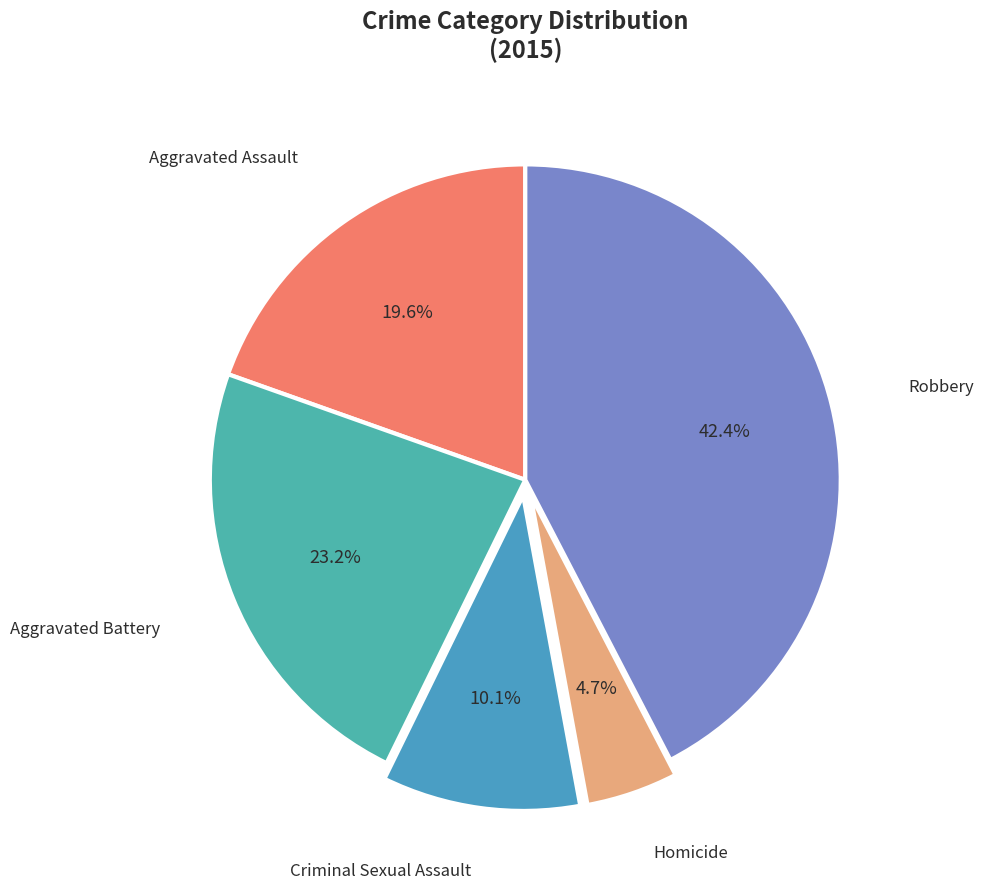

True or false: Homicide accounts for 5% of the total.

True